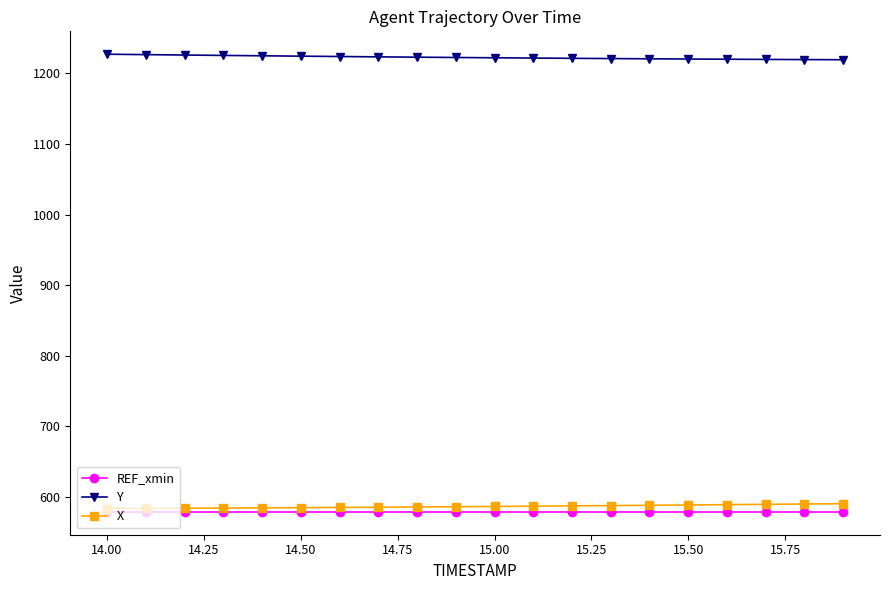

What is the value of the REF_xmin point at the 10th from the left?

578.5